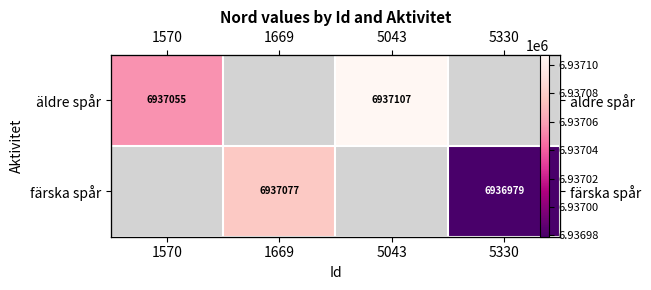

Rank the series by their average value, from highest to lowest.

äldre spår, färska spår